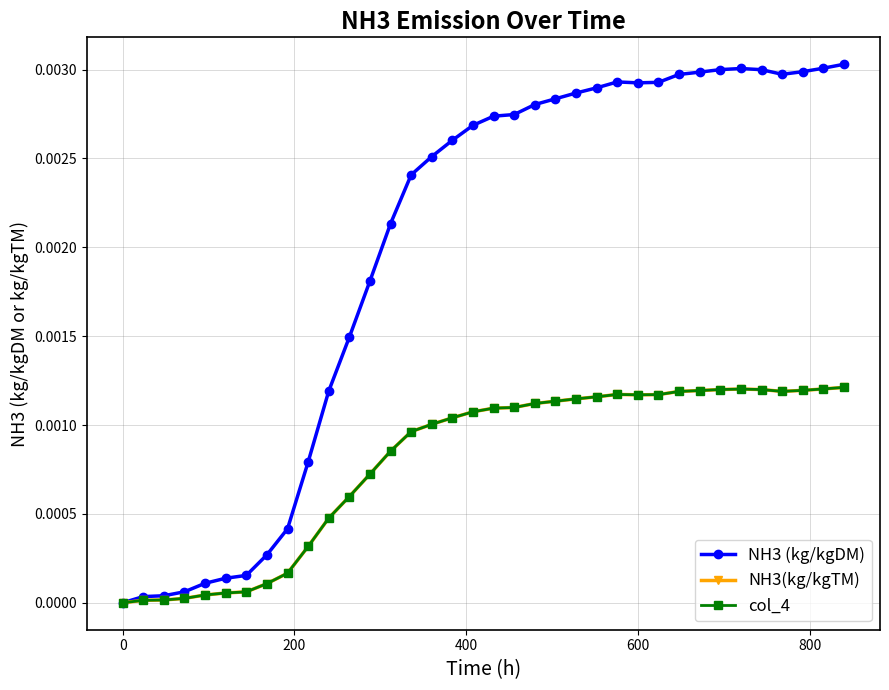

Which series has the largest range (max minus min)?

NH3 (kg/kgDM)